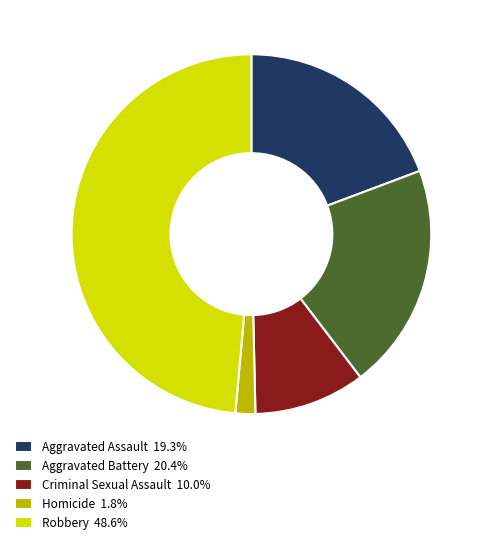

Does any single category account for the majority?

No